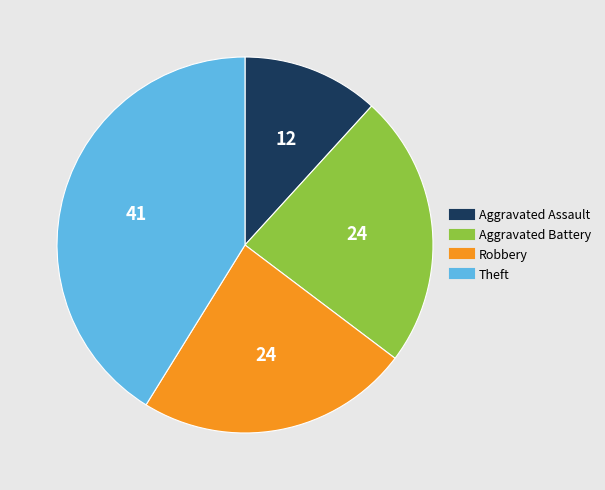

Is Theft the majority of the pie?

No